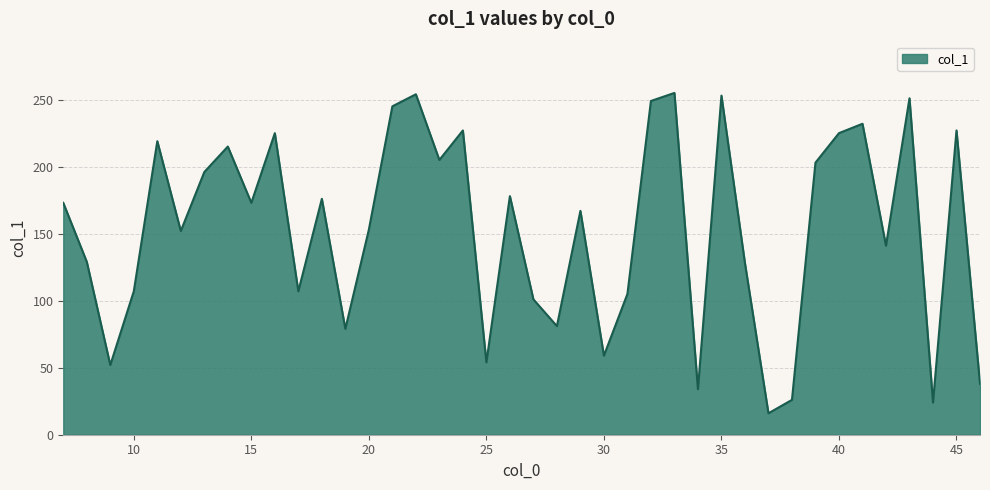

Does the chart display data point markers on the line(s)?

No